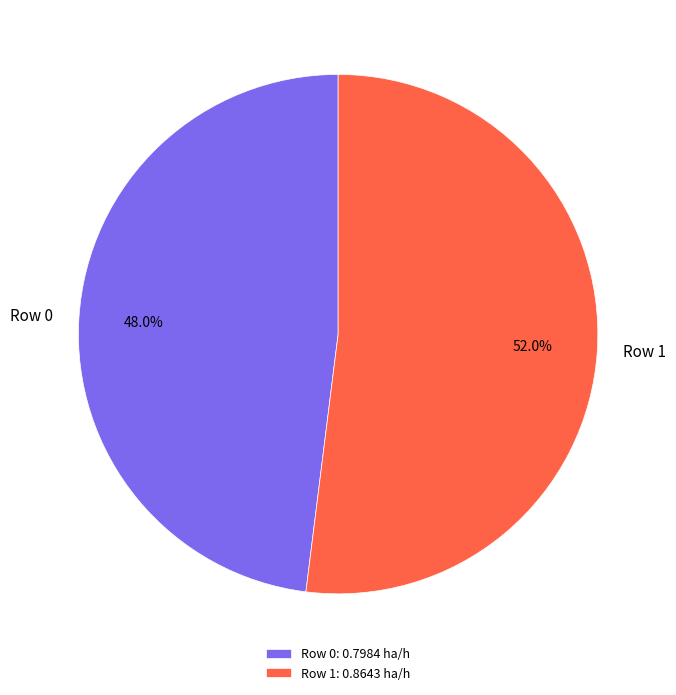

What is the smallest slice in the pie chart?

Row 0